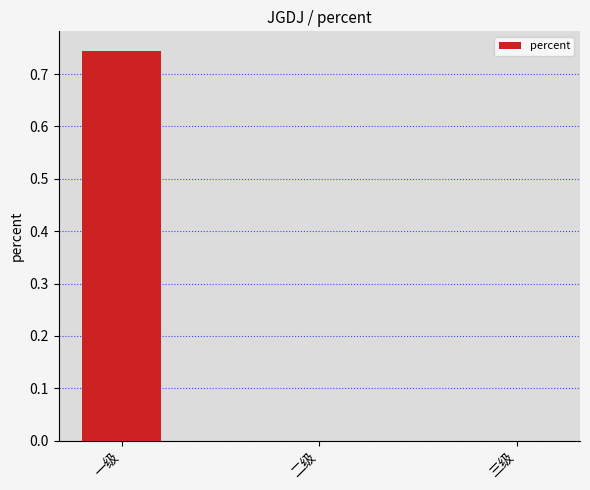

What is the change in value from 一级 to 二级?

-0.7